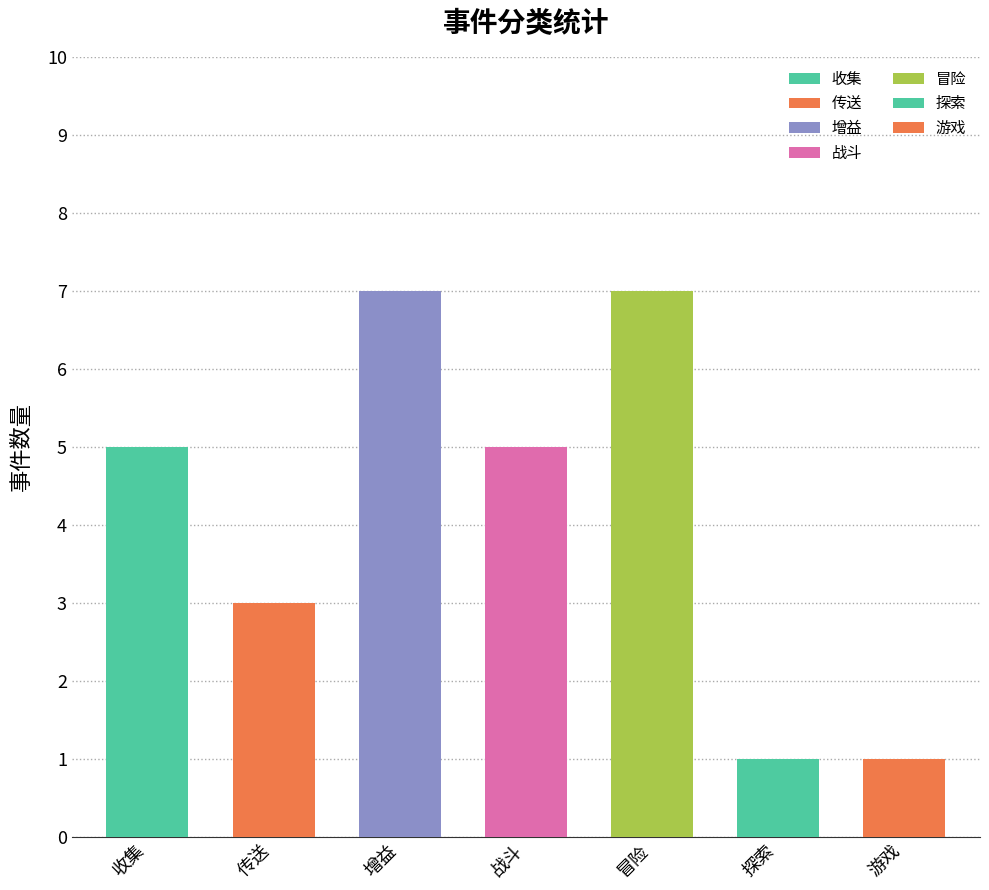

Count the values in the range 1 to 7.

7